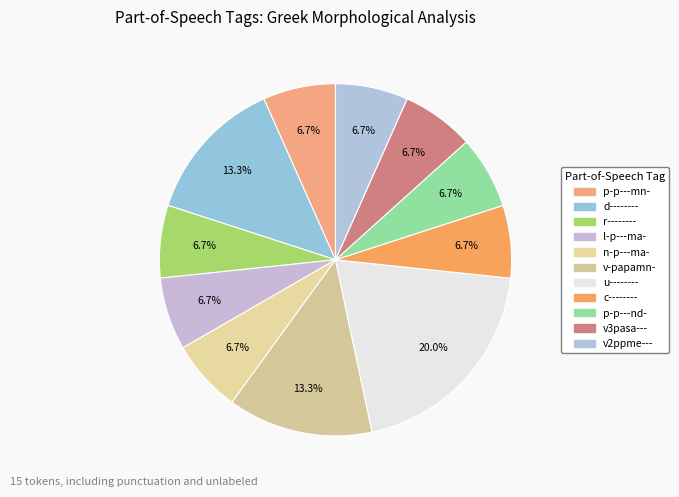

What is the change in value from r-------- to v-papamn-?

+1